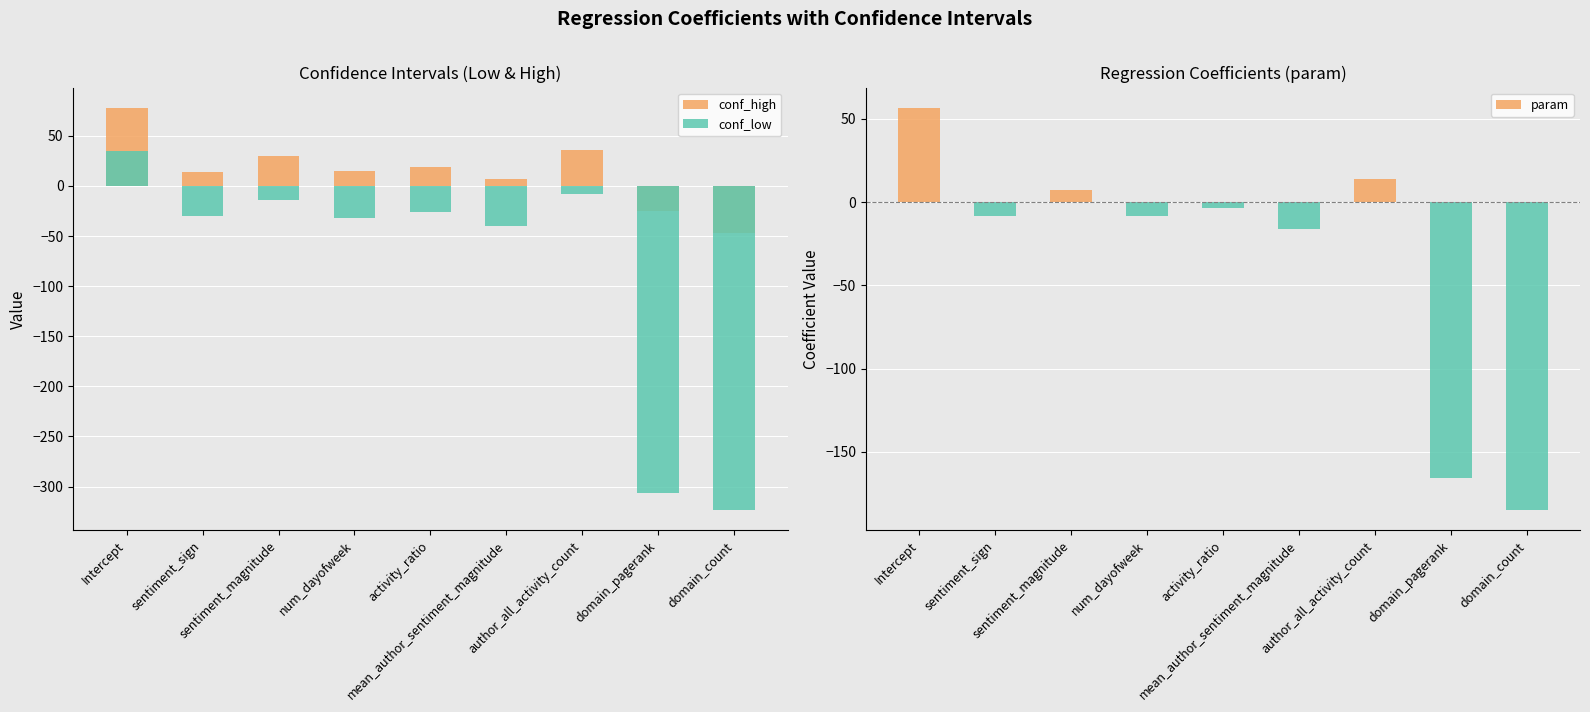

What position from the left is num_dayofweek?

4